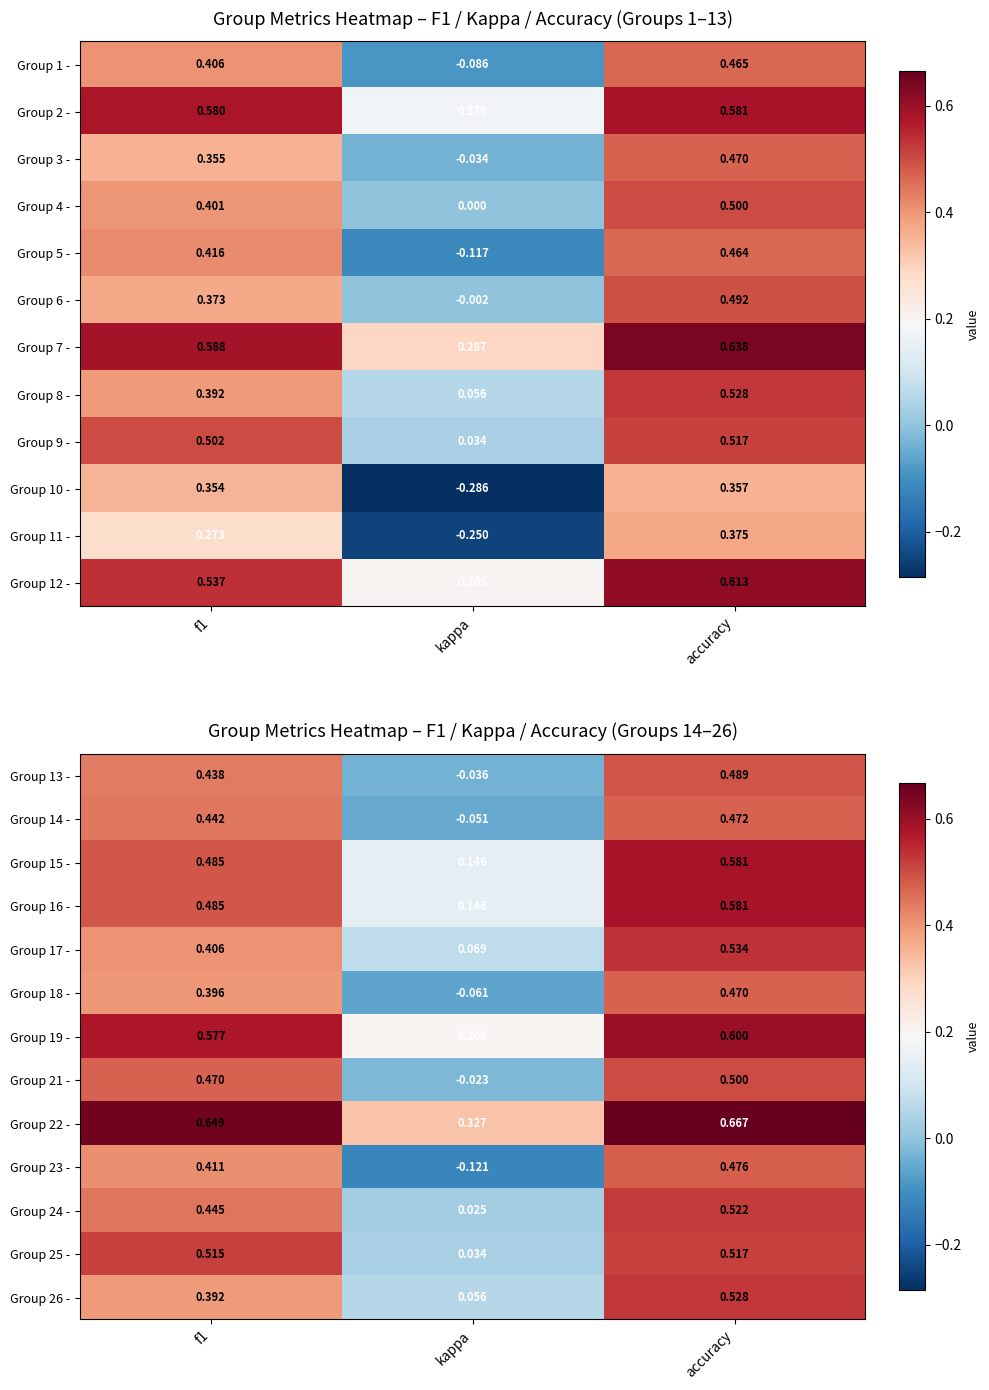

Where is Group 21 - nearest to the value 0?

kappa